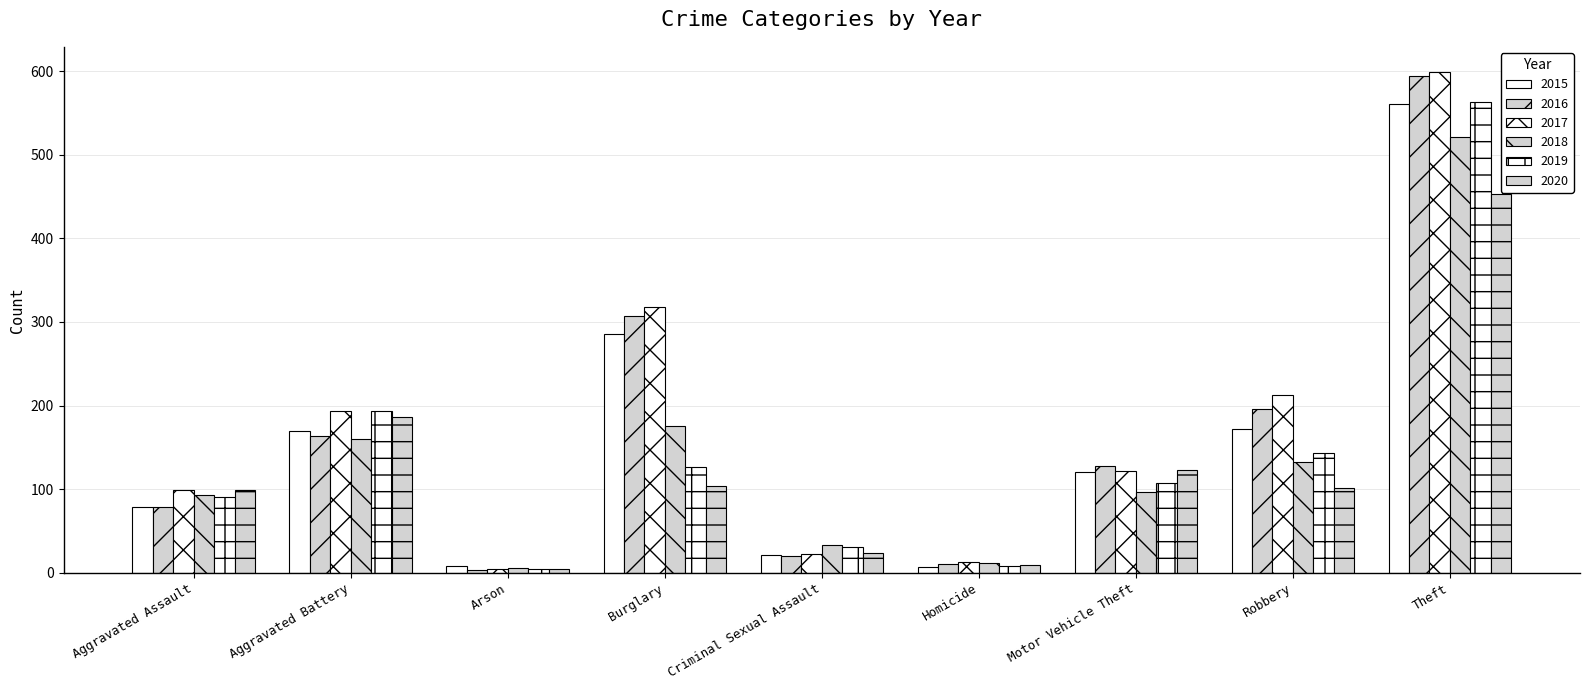

What is the label of the 8th bar from the left?

Robbery